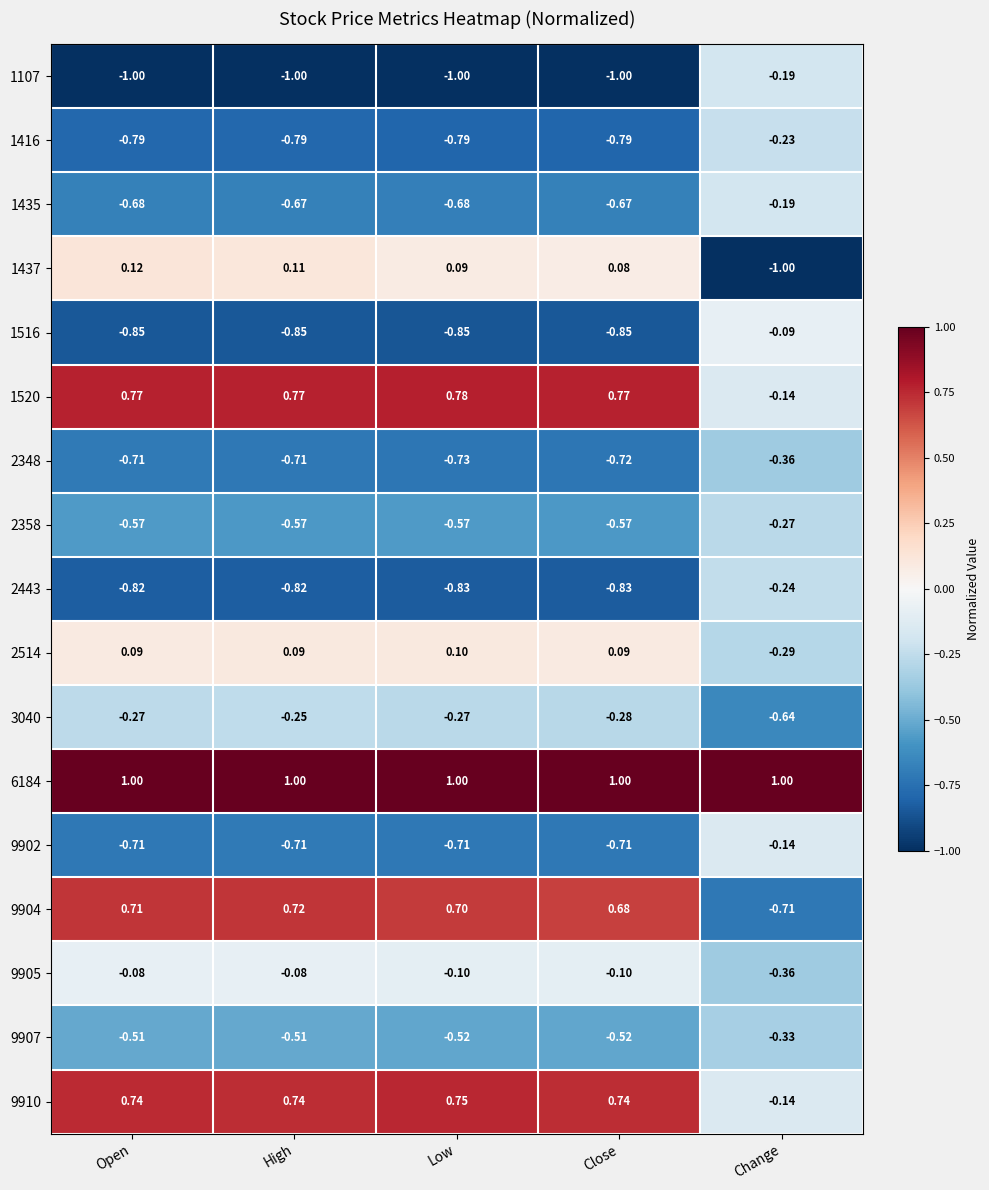

At which category is the sum across all series the highest?

High